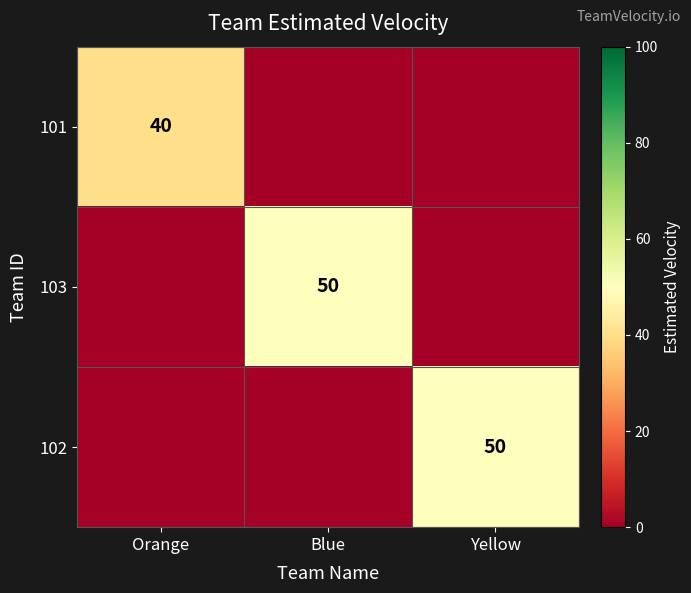

Between Blue and Orange, which is larger?

Orange